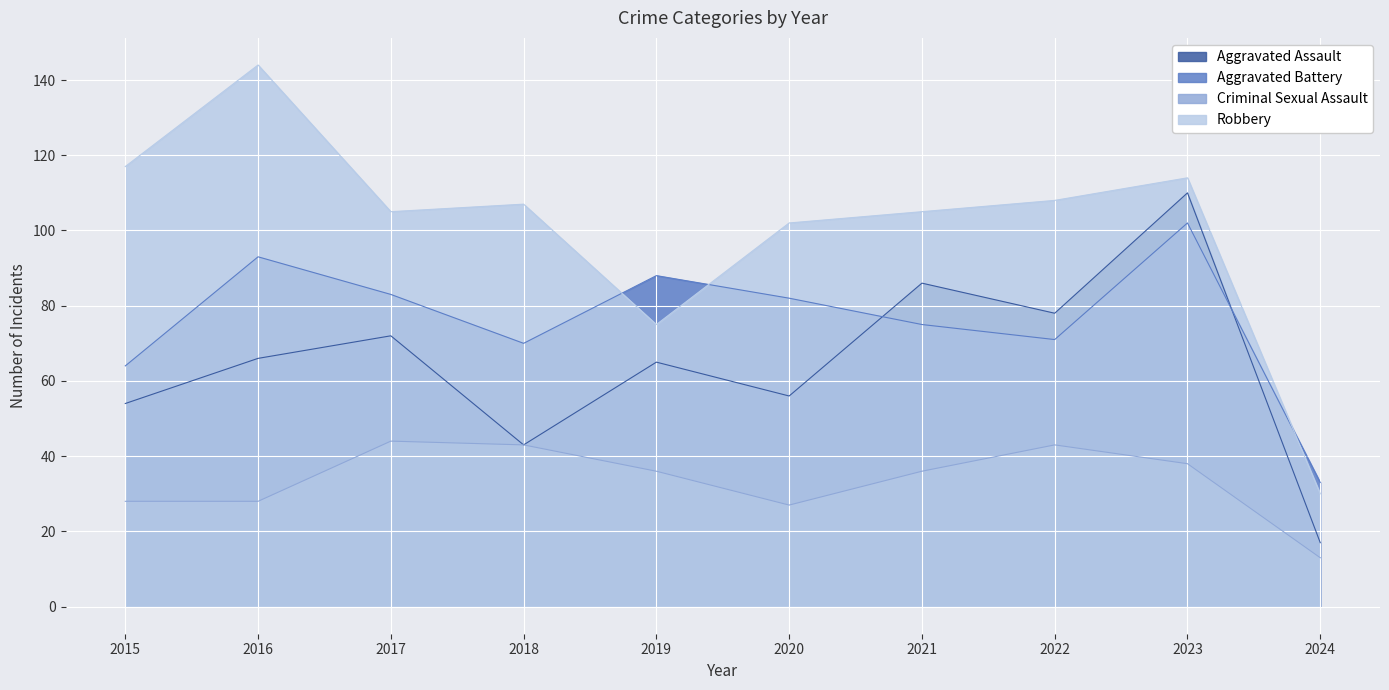

What is the difference between the Aggravated Assault values at 2017 and 2021?

14